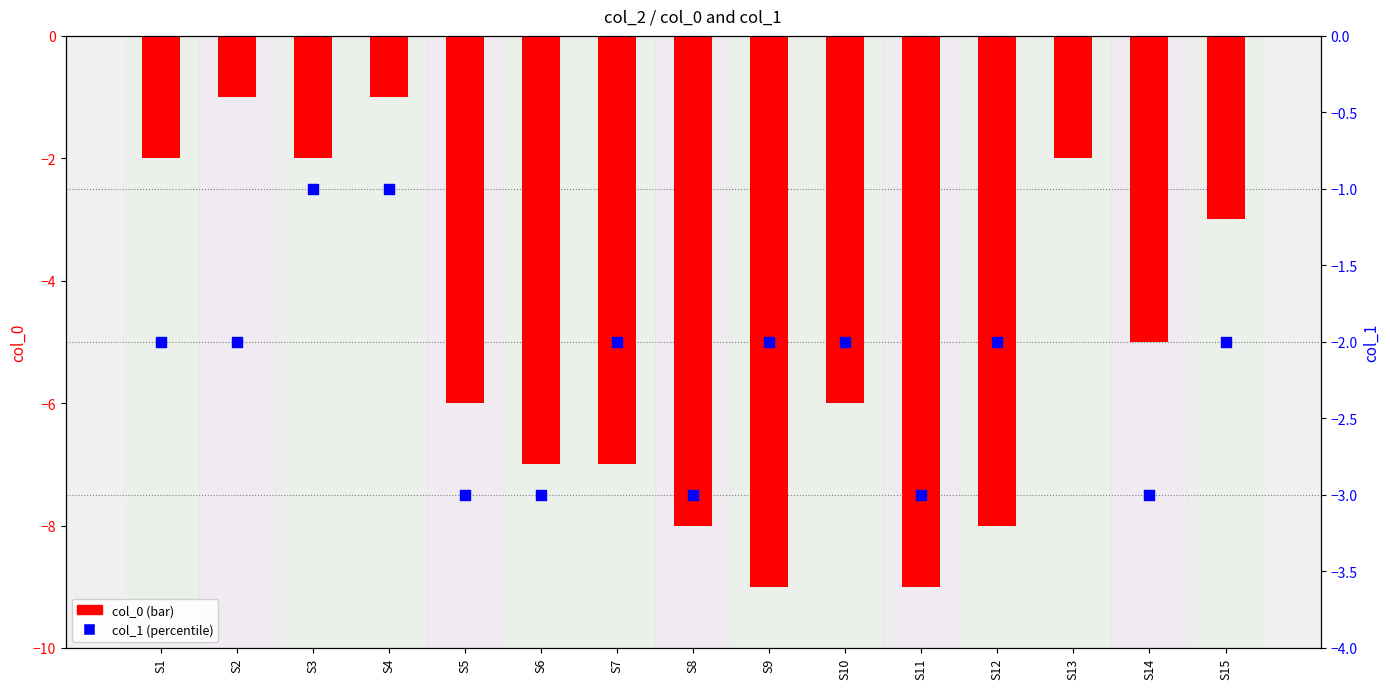

Which series has the largest Y range (max minus min)?

col_0